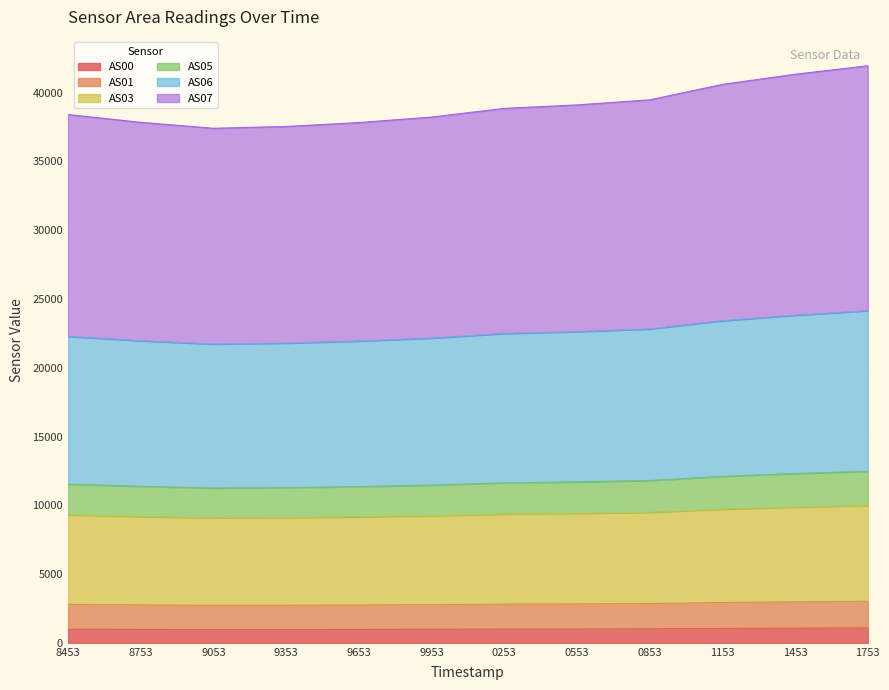

What is the lowest value of the AS00 series?

960